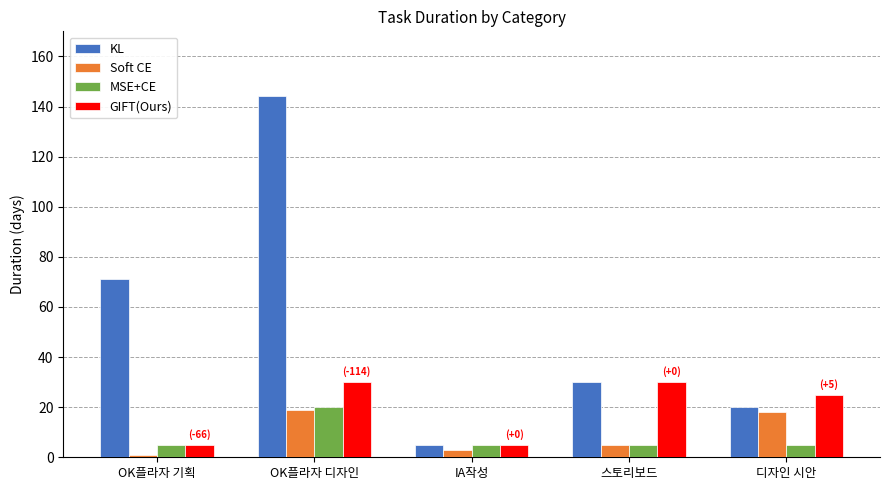

Which series has the largest range (max minus min)?

KL